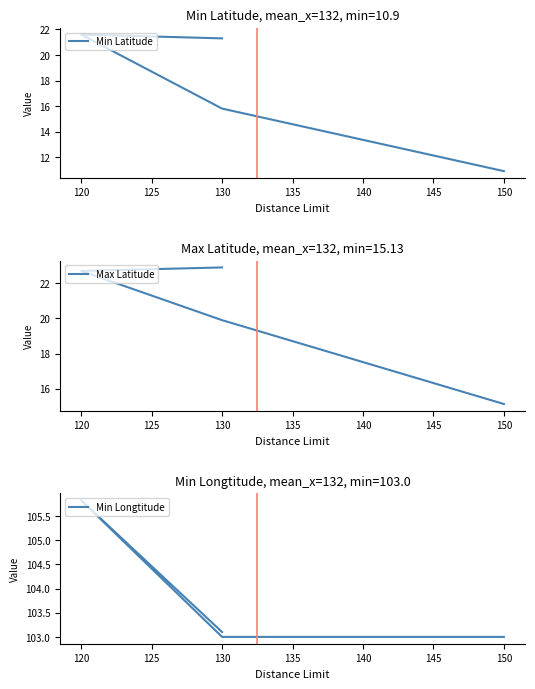

Count the number of data series in this chart.

3